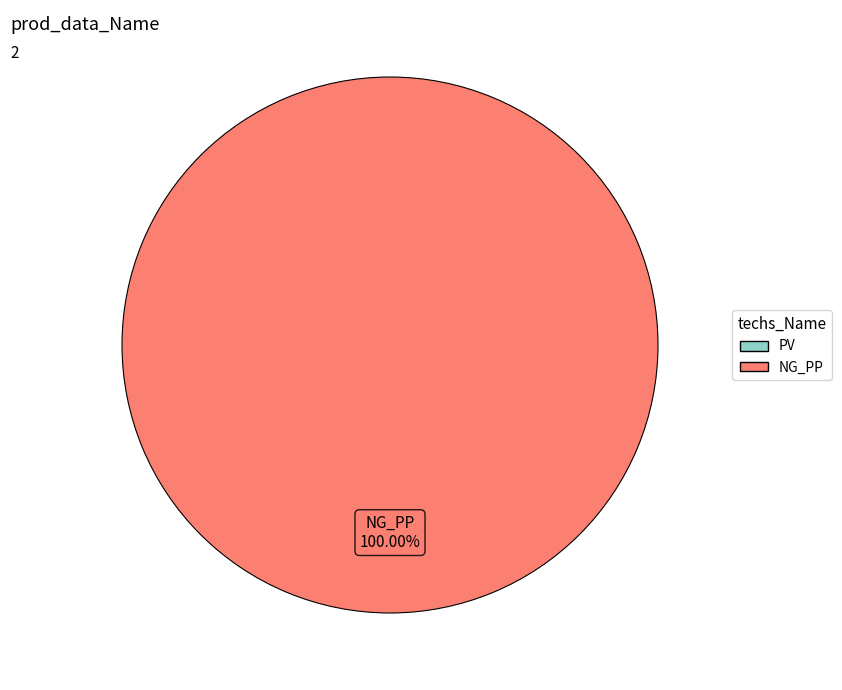

Does any single category account for the majority?

Yes